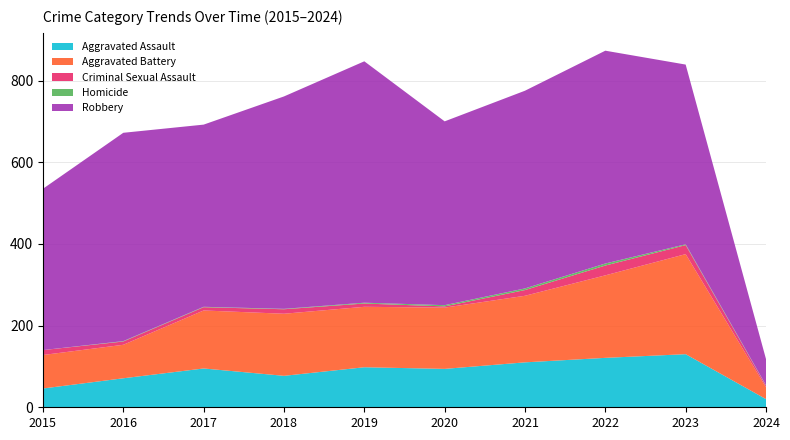

Reading right to left, transcribe all the data shown in this chart.

Aggravated Assault: 2024=20	2023=130	2022=121	2021=110	2020=94	2019=98	2018=77	2017=95	2016=71	2015=46
Aggravated Battery: 2024=29	2023=245	2022=202	2021=163	2020=150	2019=148	2018=152	2017=142	2016=82	2015=82
Criminal Sexual Assault: 2024=4	2023=22	2022=24	2021=14	2020=3	2019=8	2018=11	2017=8	2016=8	2015=12
Homicide: 2024=1	2023=2	2022=5	2021=4	2020=3	2019=2	2018=1	2017=1	2016=1	2015=0
Robbery: 2024=64	2023=440	2022=521	2021=484	2020=450	2019=591	2018=520	2017=446	2016=510	2015=395